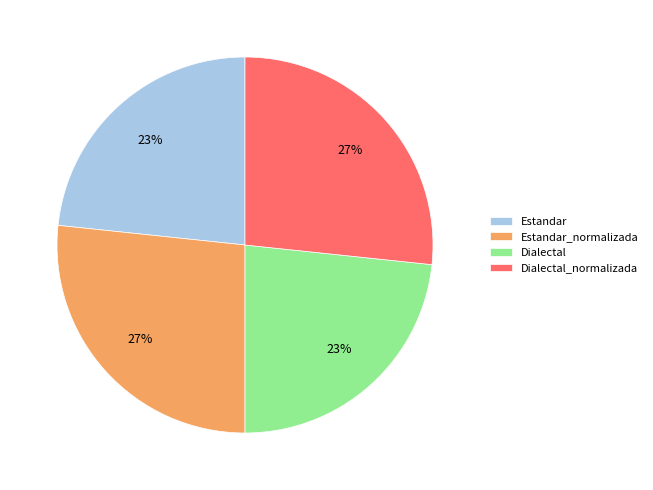

True or false: Dialectal_normalizada accounts for 19% of the total.

False